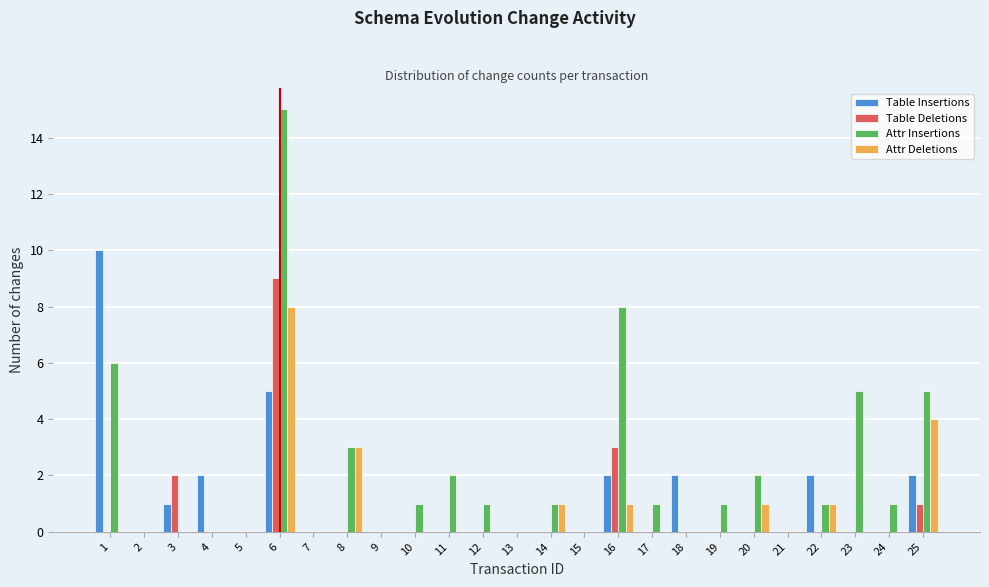

True or false: Attr Insertions has a value of 0 at 18.

True